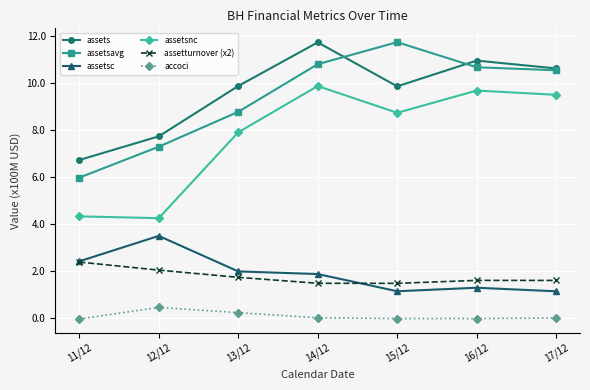

The value of assetsavg at 17/12 is 10.6. True or false?

True